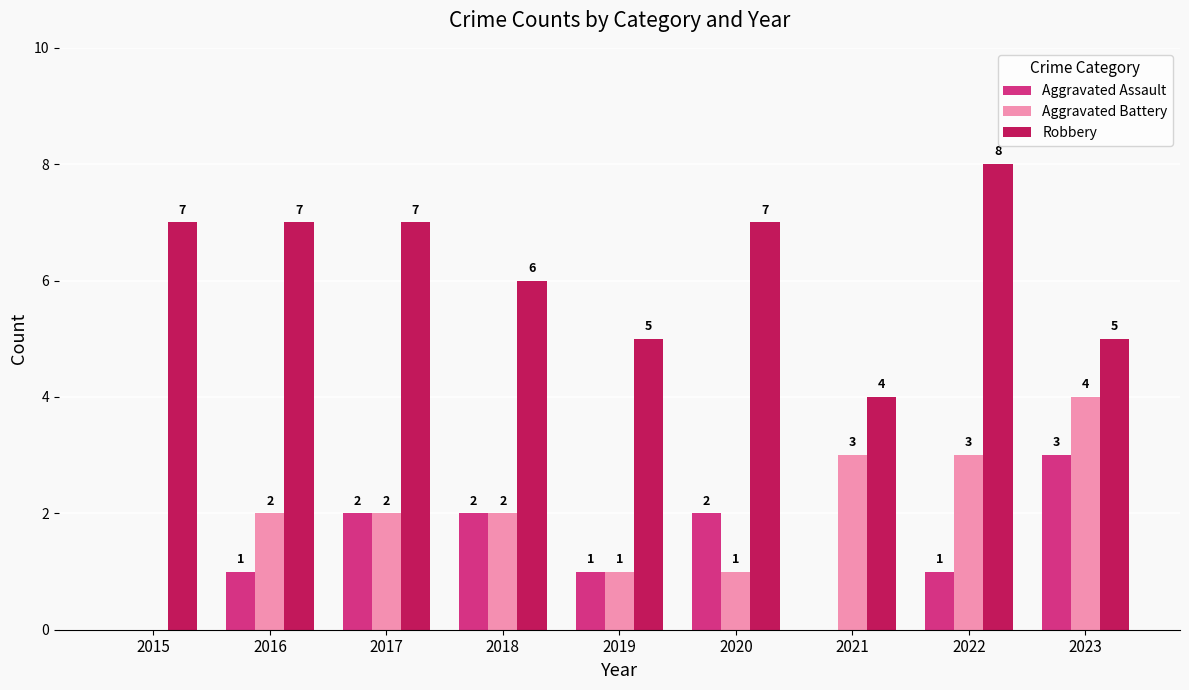

What is the sum of all Aggravated Battery values?

18